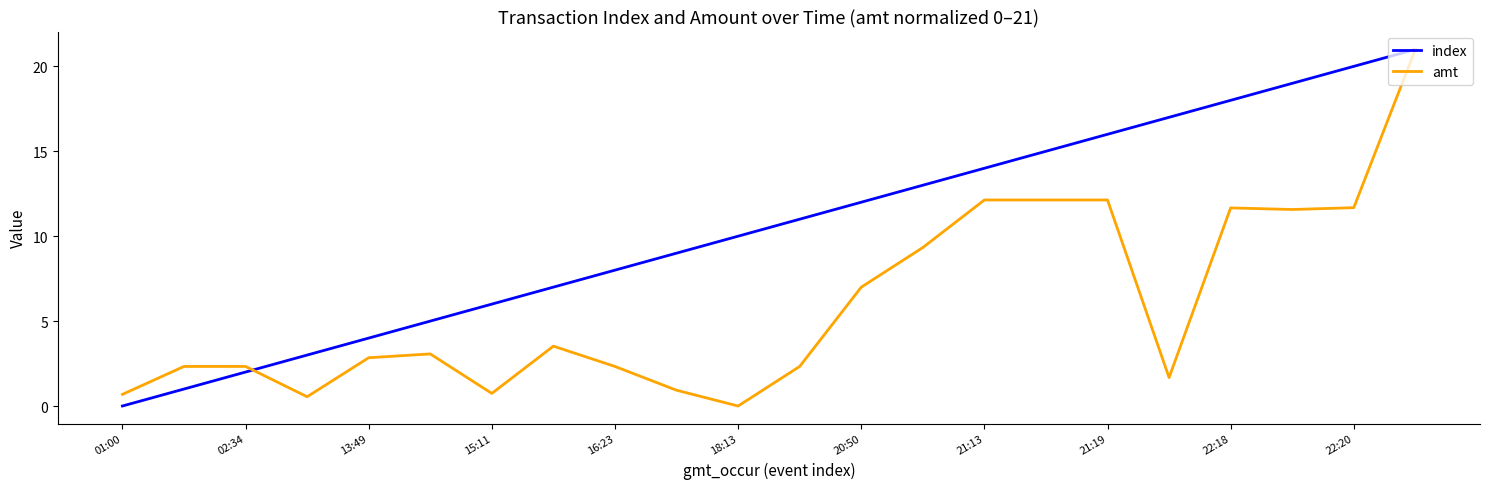

What is the highest value of the index series?

21.0